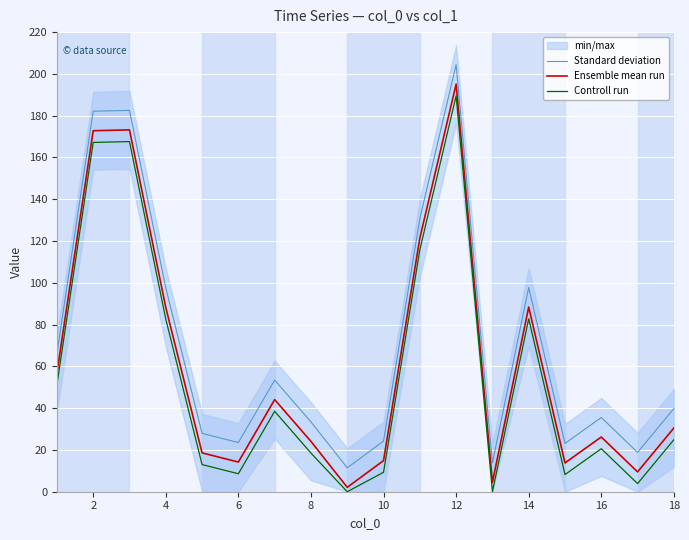

Is it true that Ensemble mean run equals 24.1 at 8?

True